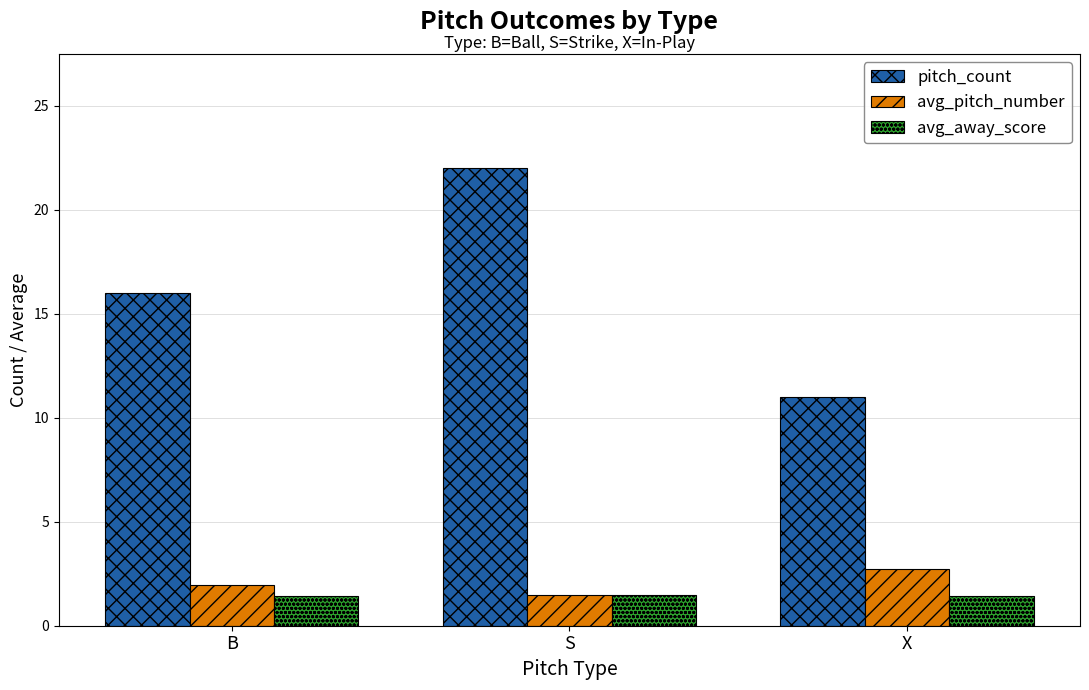

What is the highest value of the avg_away_score series?

1.5